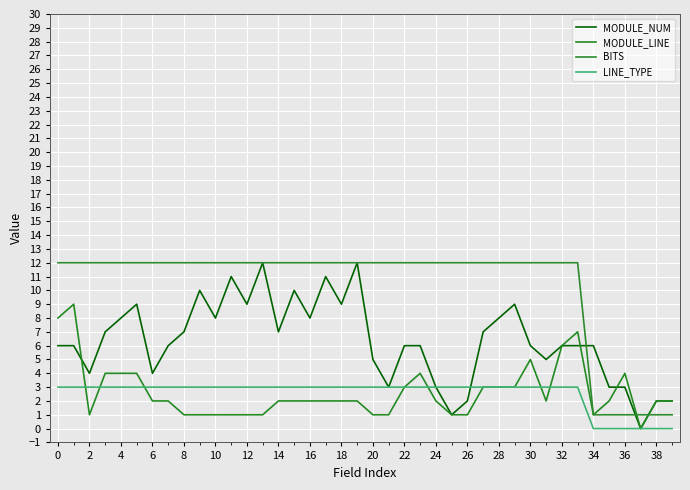

Where is LINE_TYPE nearest to the value 1?

34